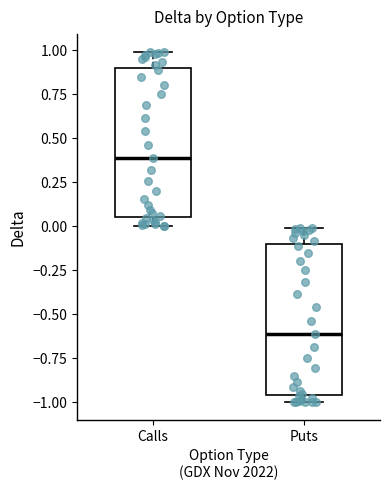

Reading left to right, read every box against the y-axis: the position of its median line, the range the box covers, and the ends of its whiskers. The values are not printed on the chart, so give them approximately, as read against the axis.

Calls: median 0.40, box 0.05 to 0.90, whiskers 0.00 to 1.00
Puts: median -0.60, box -0.95 to -0.10, whiskers -1.00 to 0.00